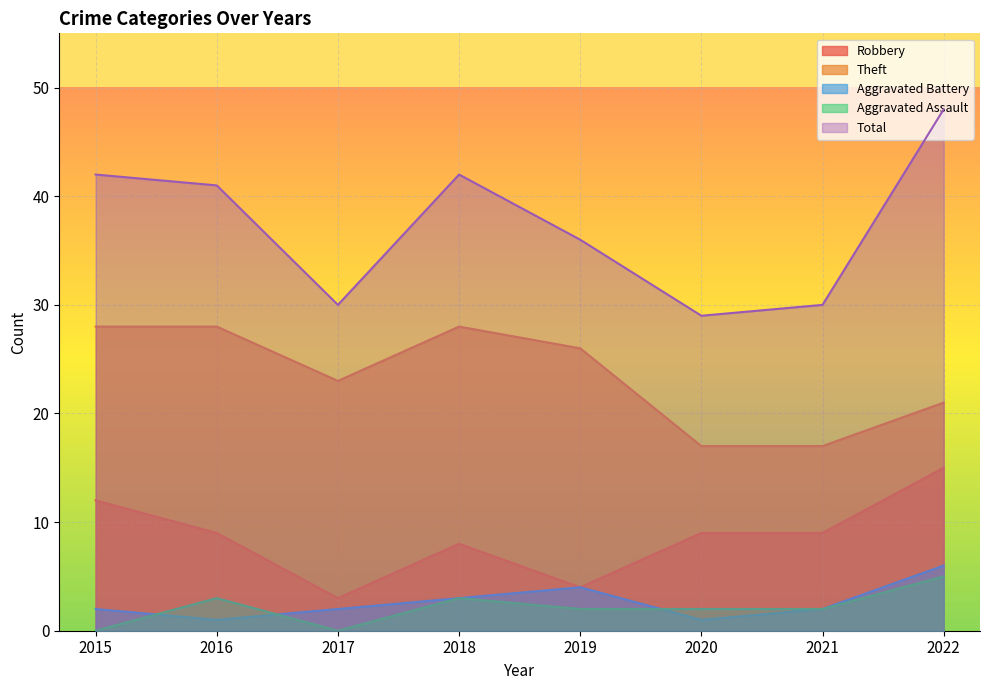

What is the difference between the second highest and minimum values in the Theft series?

11